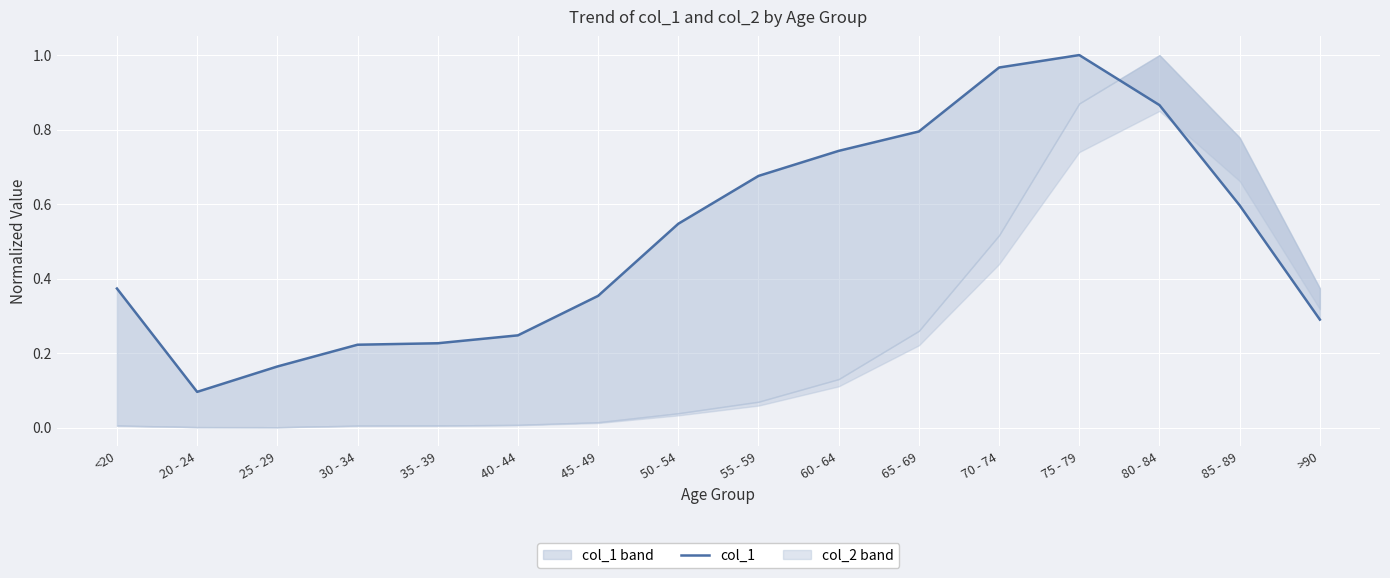

What value does the data have at 40 - 44?

0.2